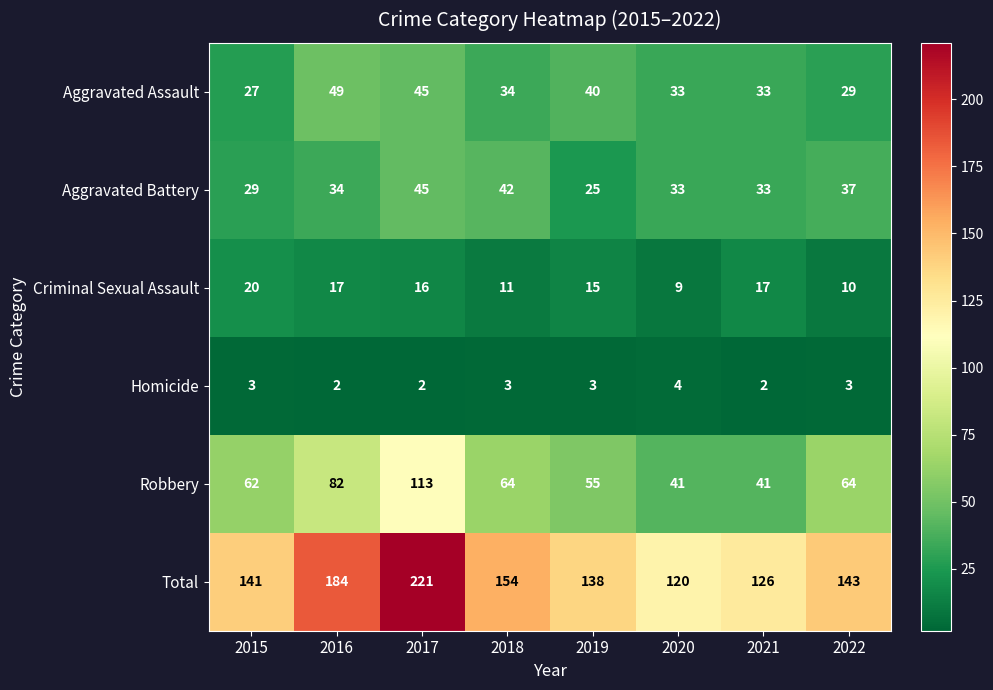

At which category is the sum across all series the highest?

2017